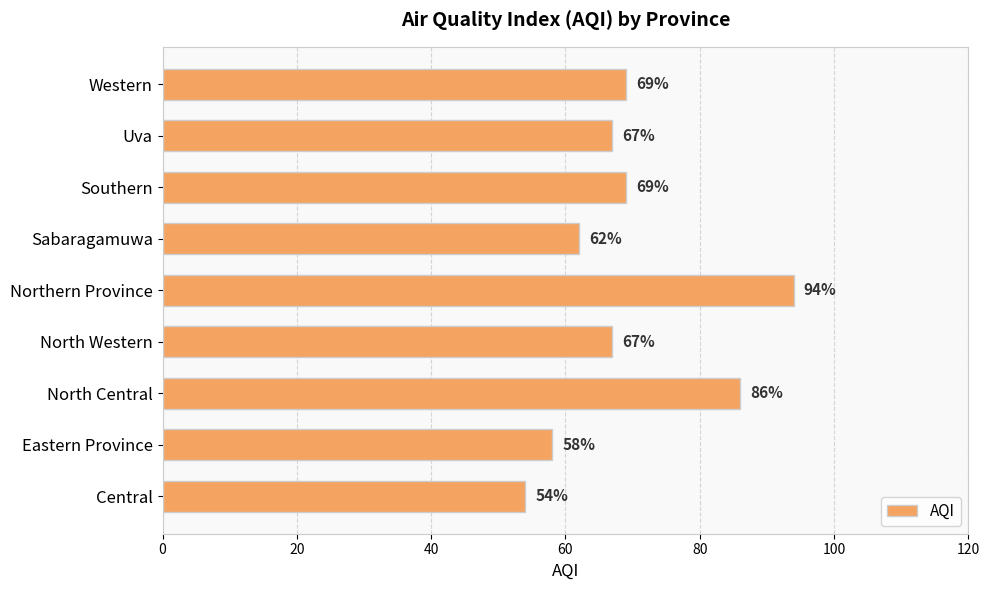

What is the sum of all values?

626